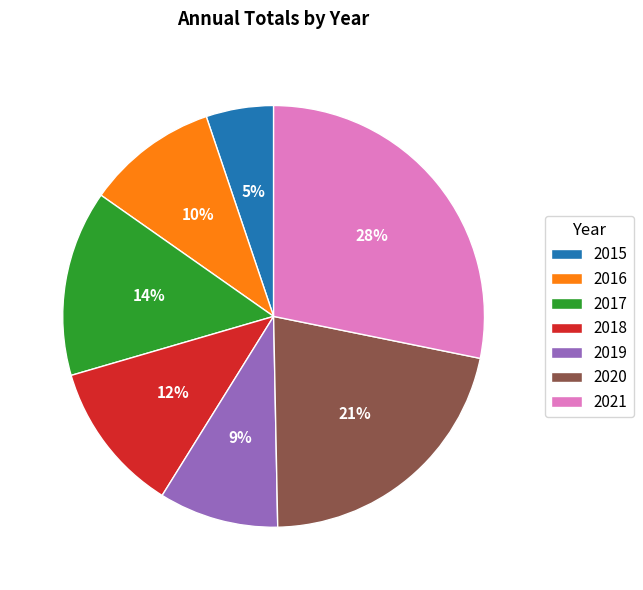

Approximately how many times larger is the value at 2017 compared to 2018?

1.2